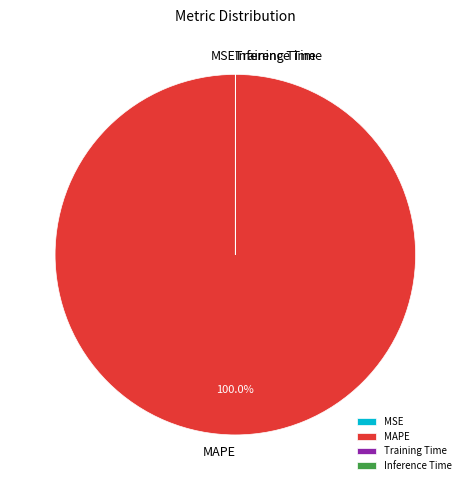

Is there any slice that represents more than half of the pie?

Yes